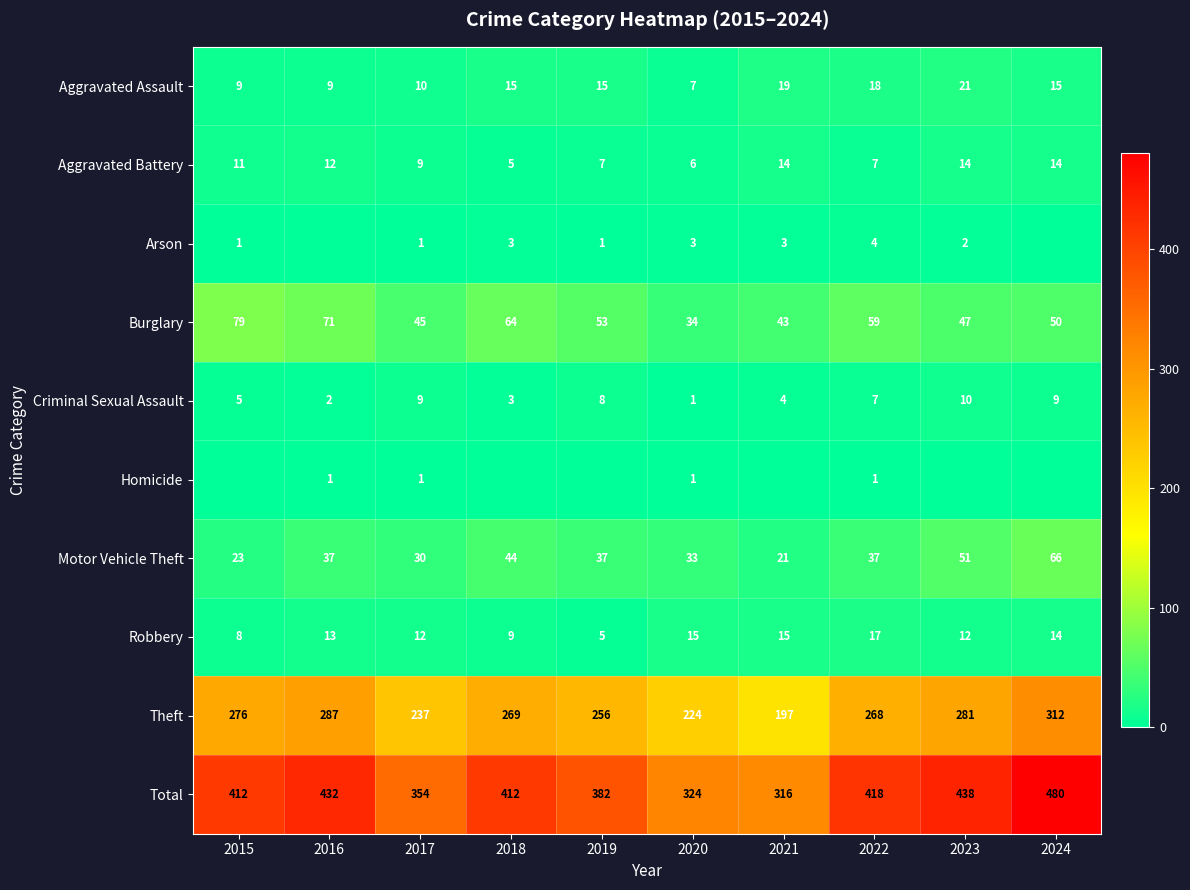

The value of Aggravated Battery at 2017 is 14. True or false?

False